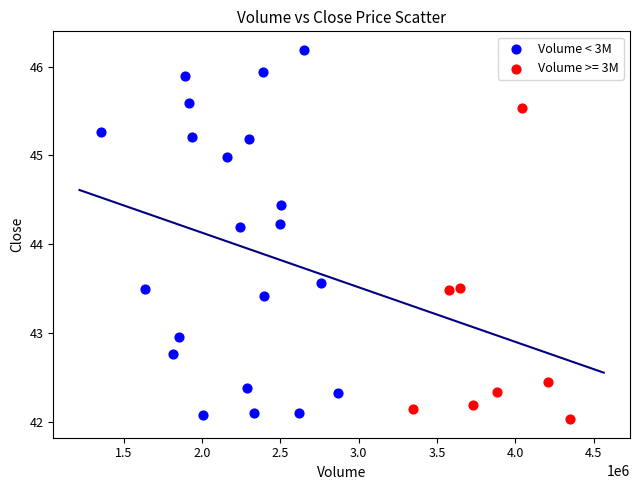

Which series contains the highest Y value?

Volume < 3M